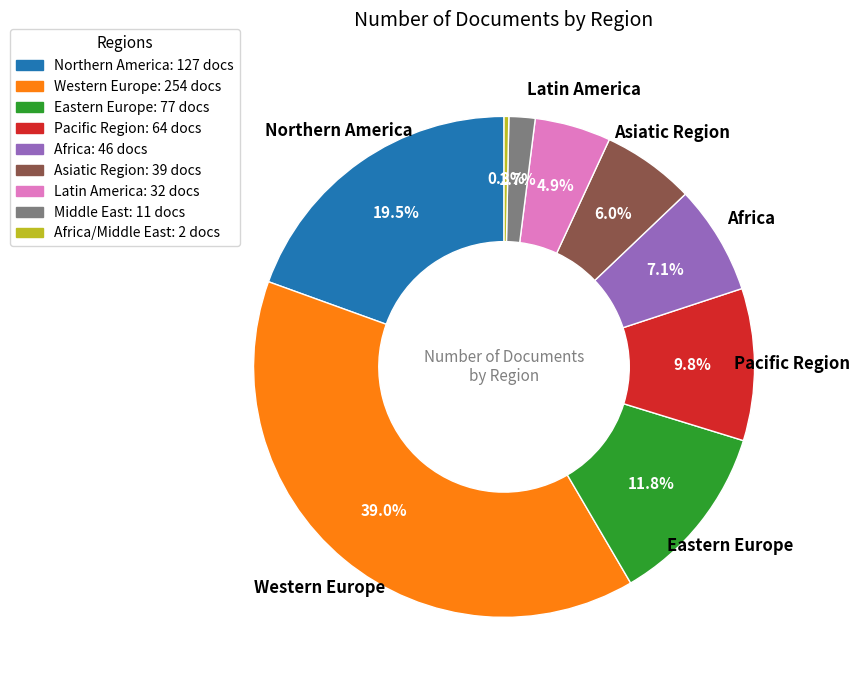

Does any single category account for the majority?

No